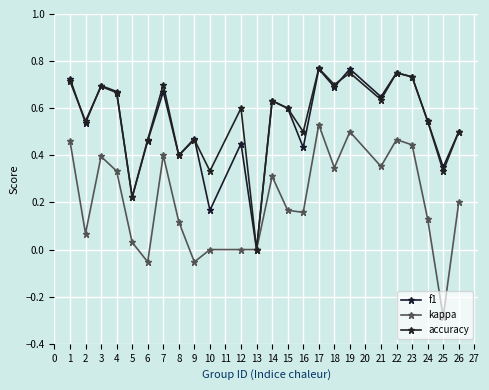

What are all the series names shown in the legend?

f1, kappa, accuracy